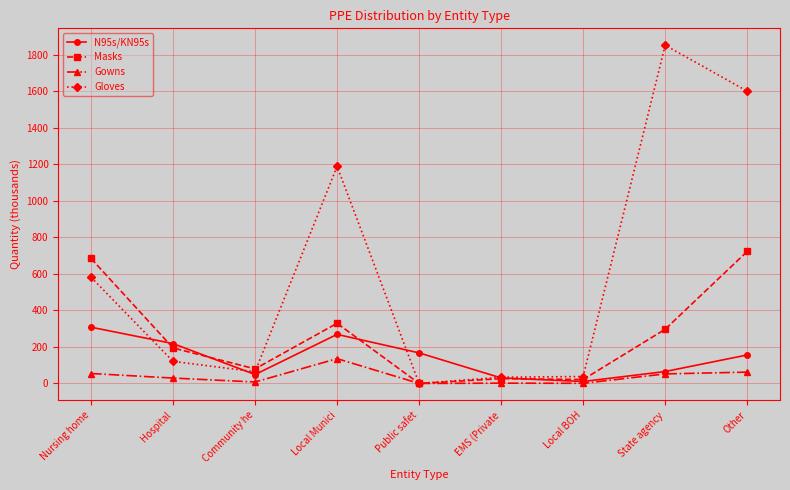

How many data points does each series have?

9